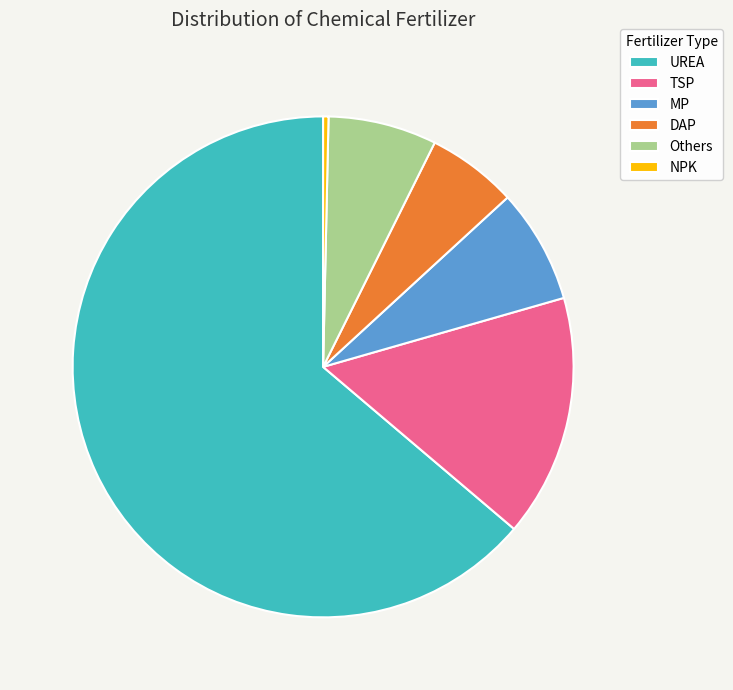

Count the number of slices in the pie.

6